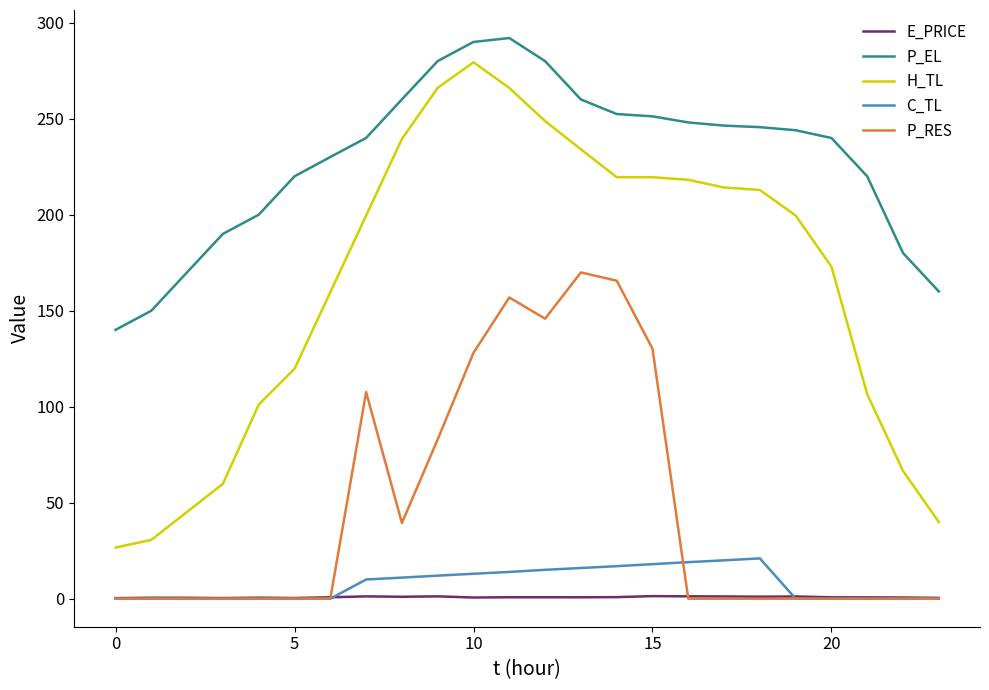

True or false: P_EL and C_TL cross at least once.

False